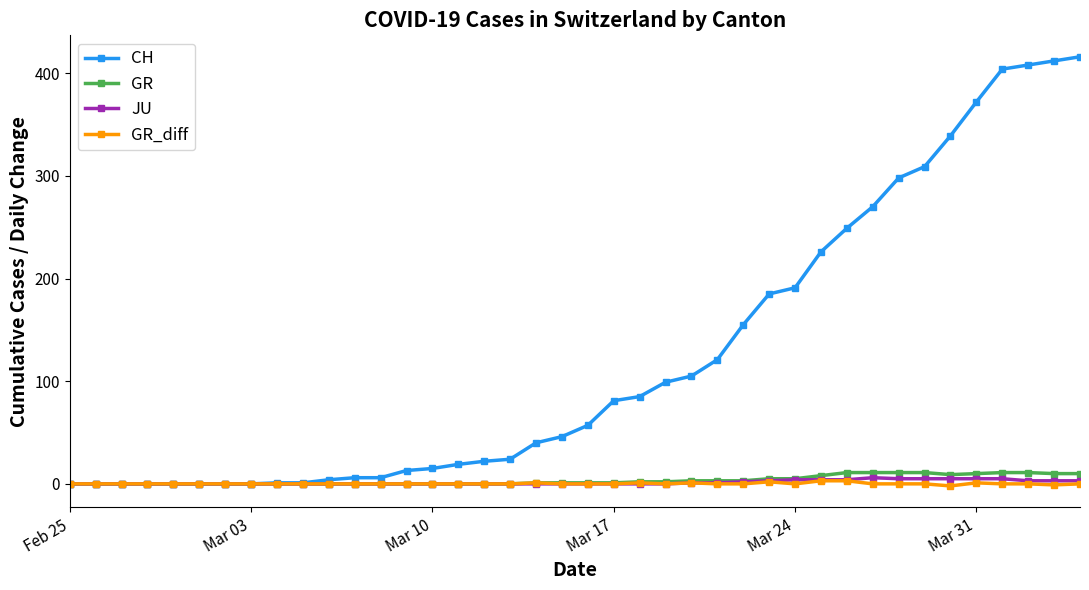

What is the difference between the second highest and minimum values in the CH series?

412